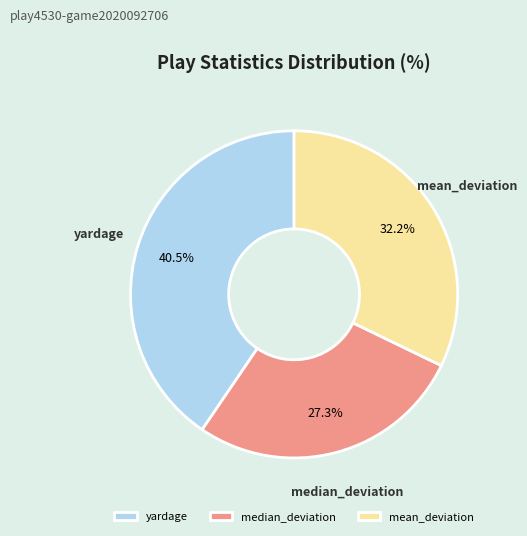

Count the number of slices in the pie.

3